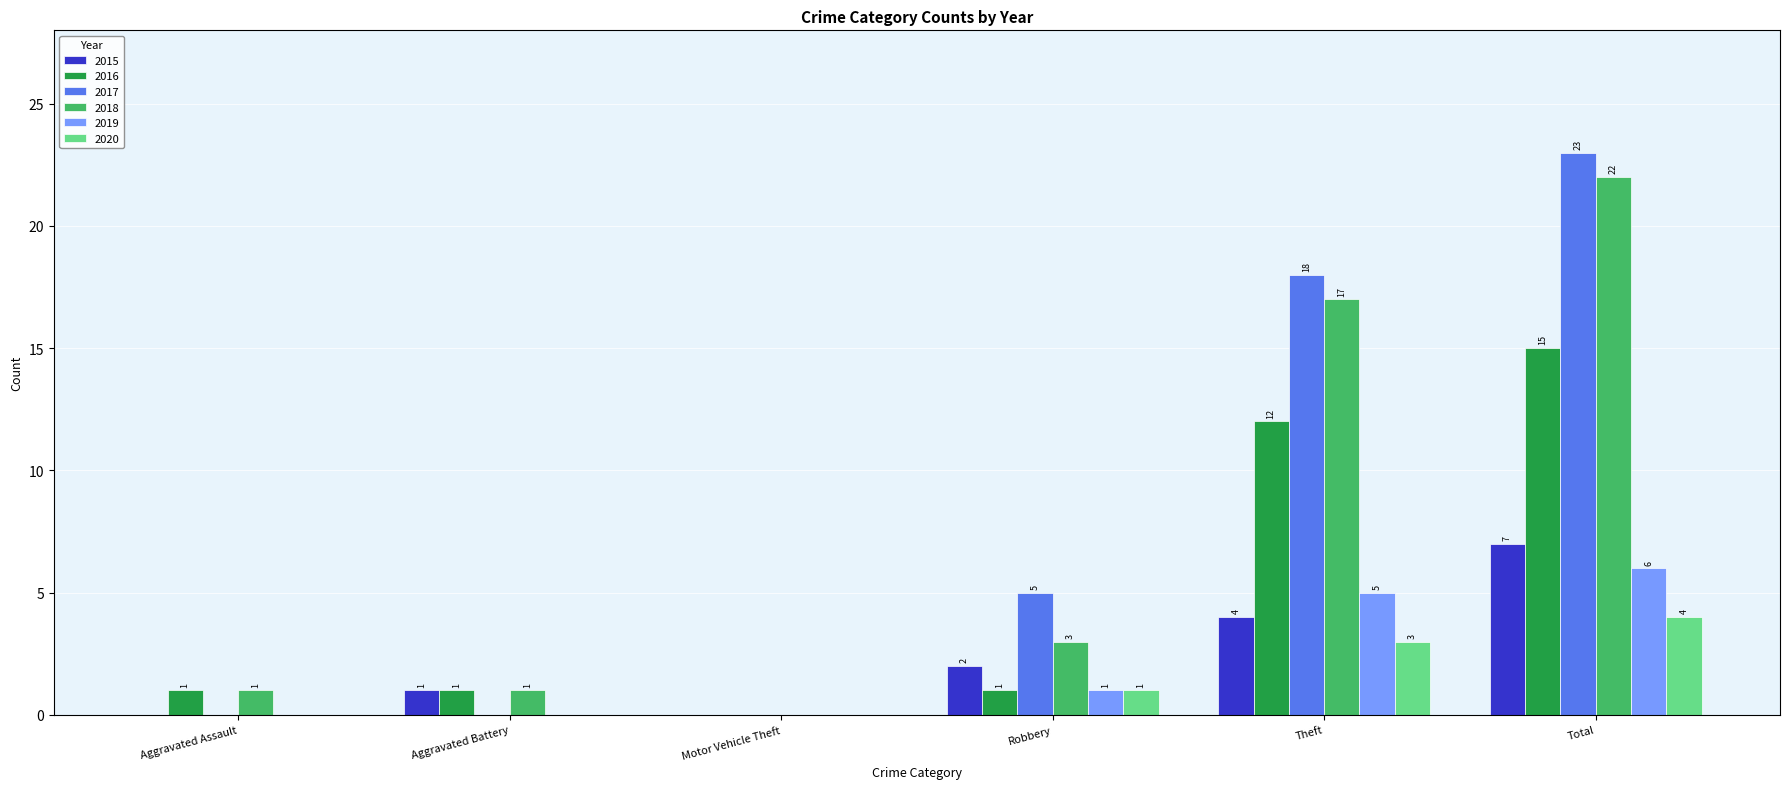

Which series changed the most between Aggravated Assault and Theft?

2017